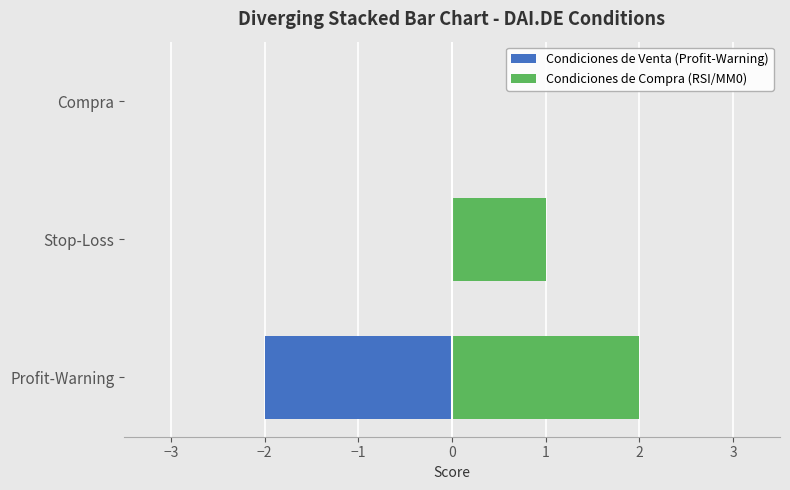

What are all the series names shown in the legend?

Condiciones de Venta (Profit-Warning), Condiciones de Compra (RSI/MM0)